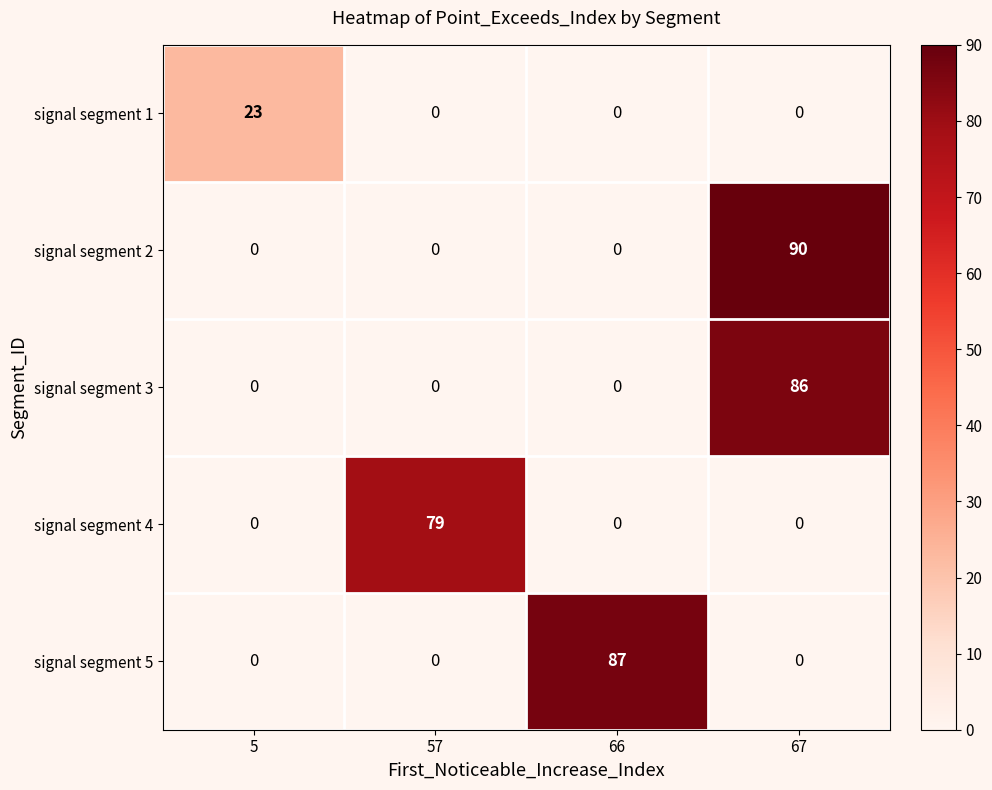

At which label does signal segment 3 reach its peak?

67